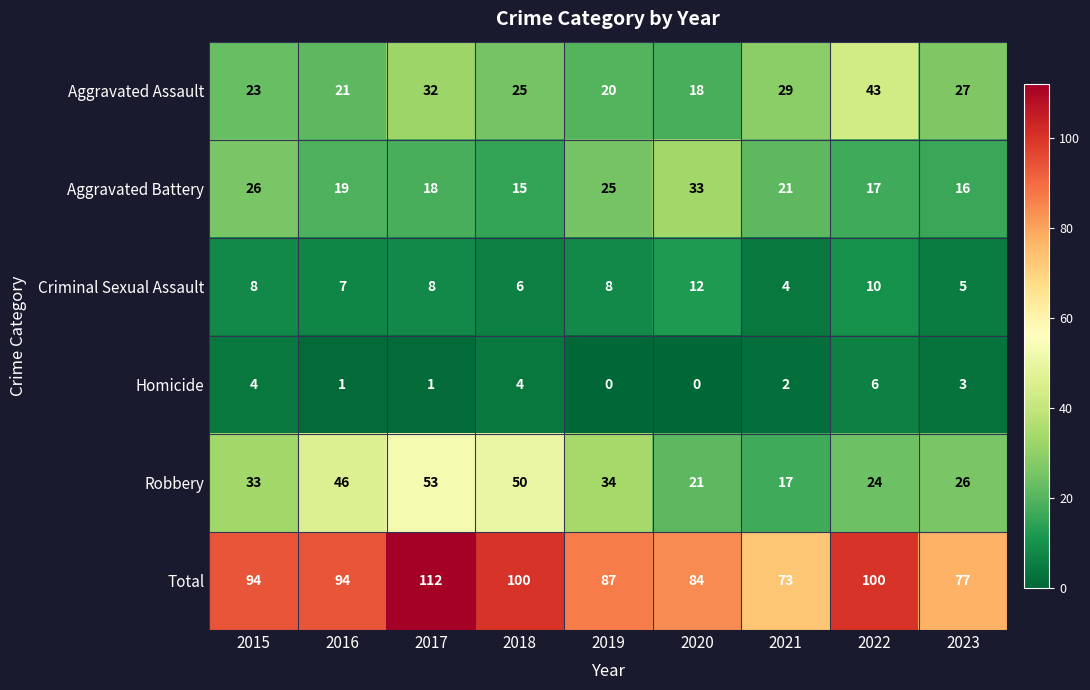

At 2018, list the series in order from smallest to largest.

Homicide, Criminal Sexual Assault, Aggravated Battery, Aggravated Assault, Robbery, Total